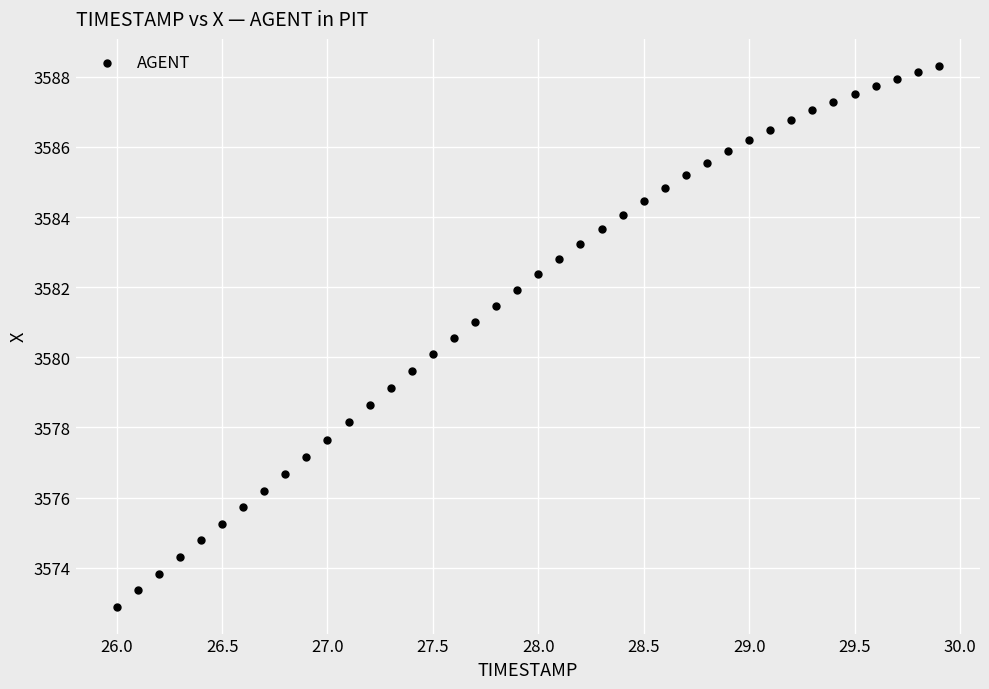

What is the range of X values (max minus min)?

3.9